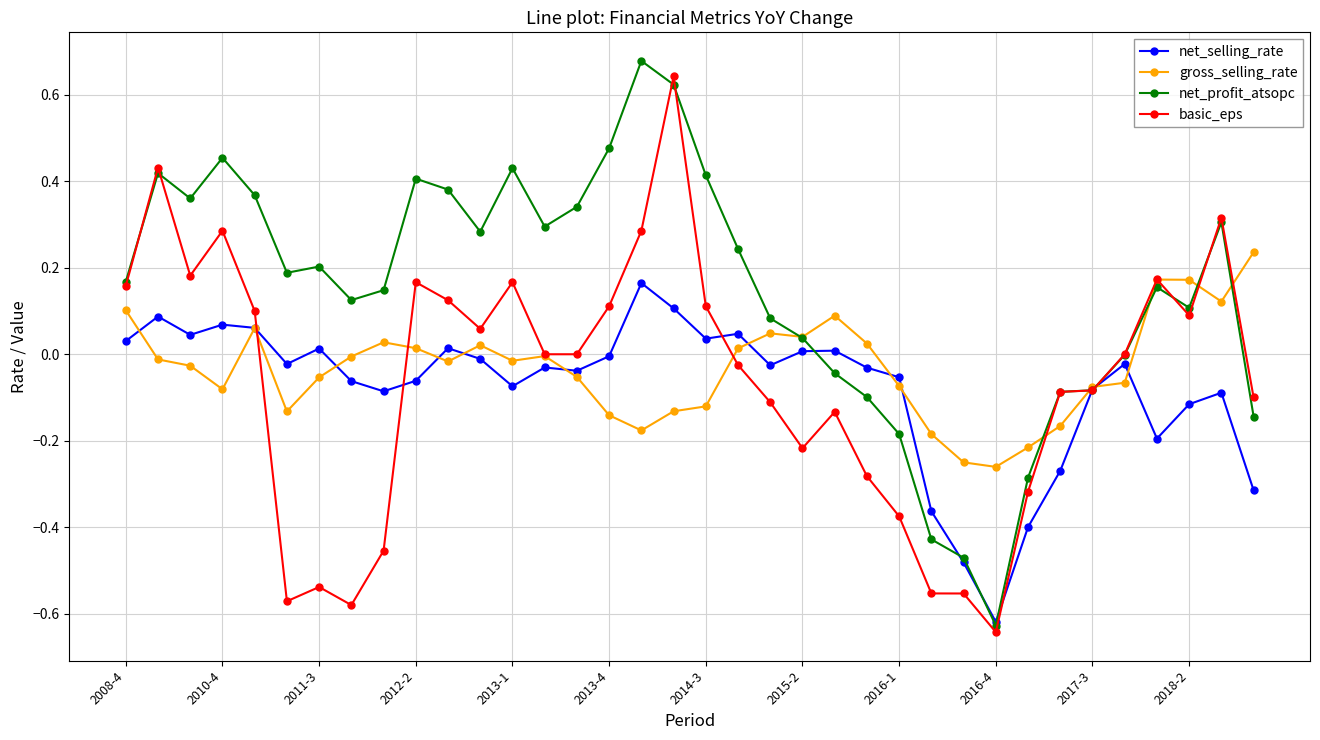

In net_profit_atsopc, how many points are higher than both neighbors (excluding endpoints)?

8